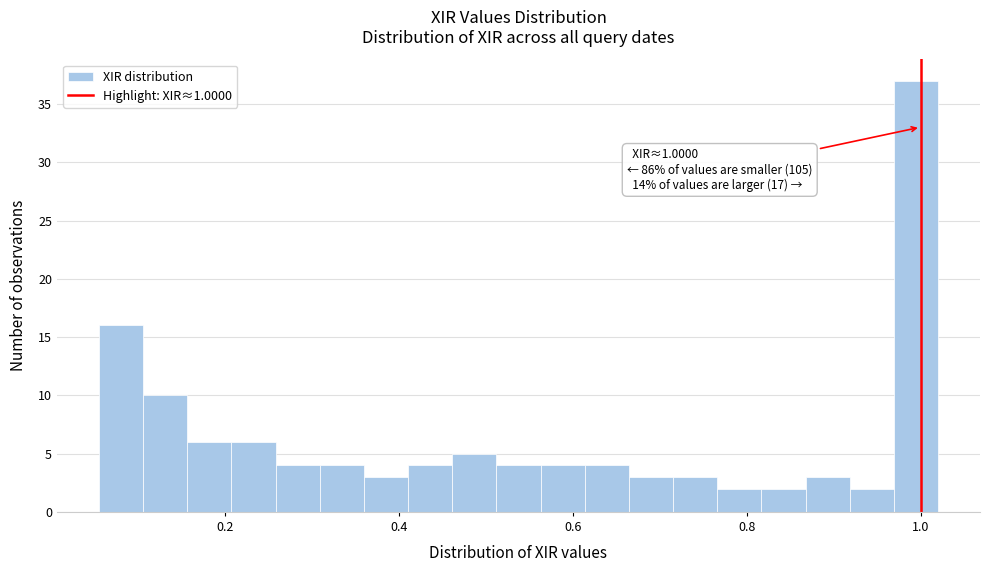

Around what value on the x-axis is the tallest bar? Give the approximate position of its centre, as read against the axis.

1.00